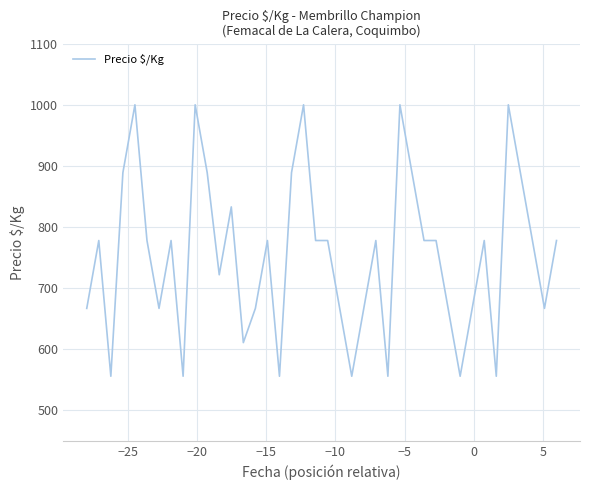

How many lines are shown in the chart?

1